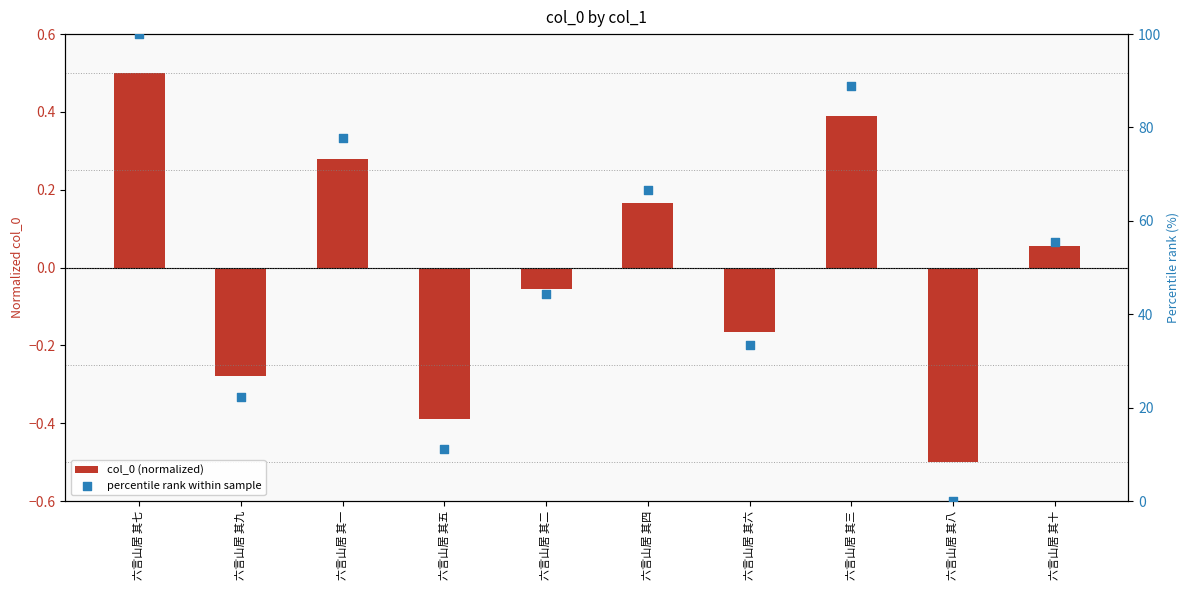

What are all the series names shown in the legend?

col_0 (normalized), percentile rank within sample